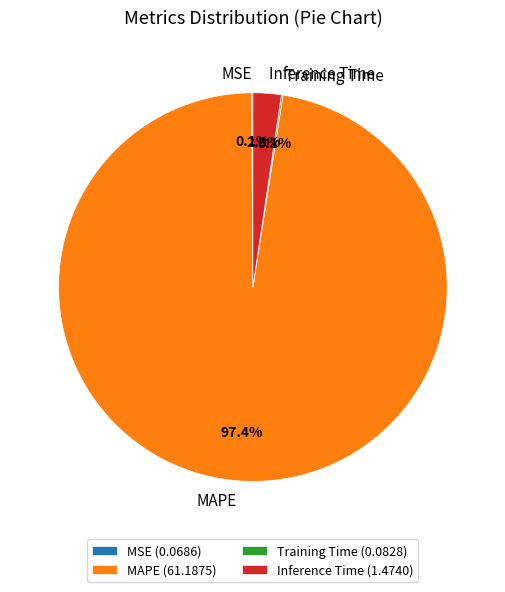

Is there a majority slice in this chart?

Yes